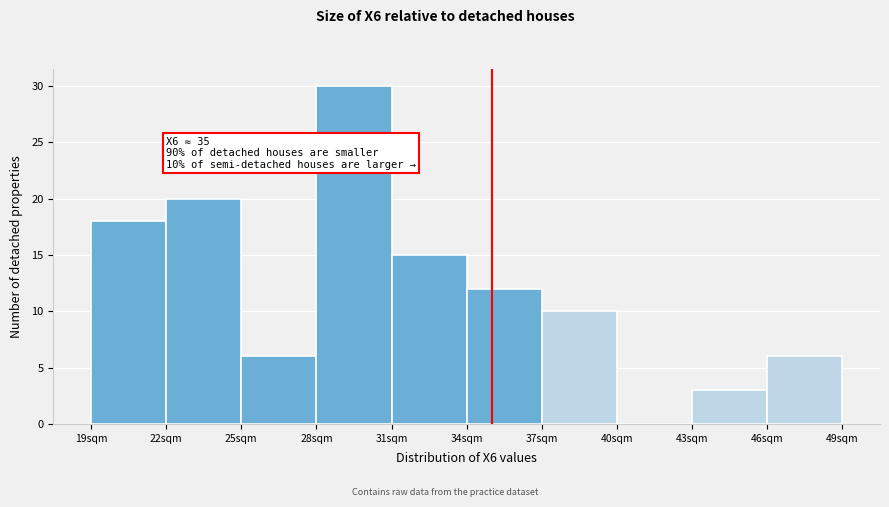

Which range on the x-axis has the tallest bar?

28 to 31